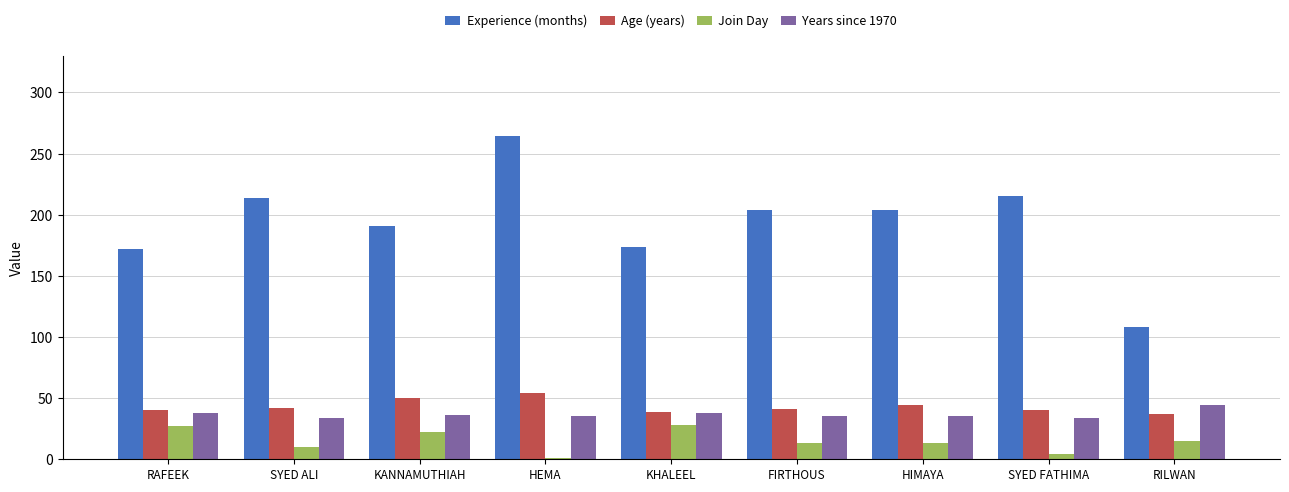

What are all the series names shown in the legend?

Experience (months), Age (years), Join Day, Years since 1970